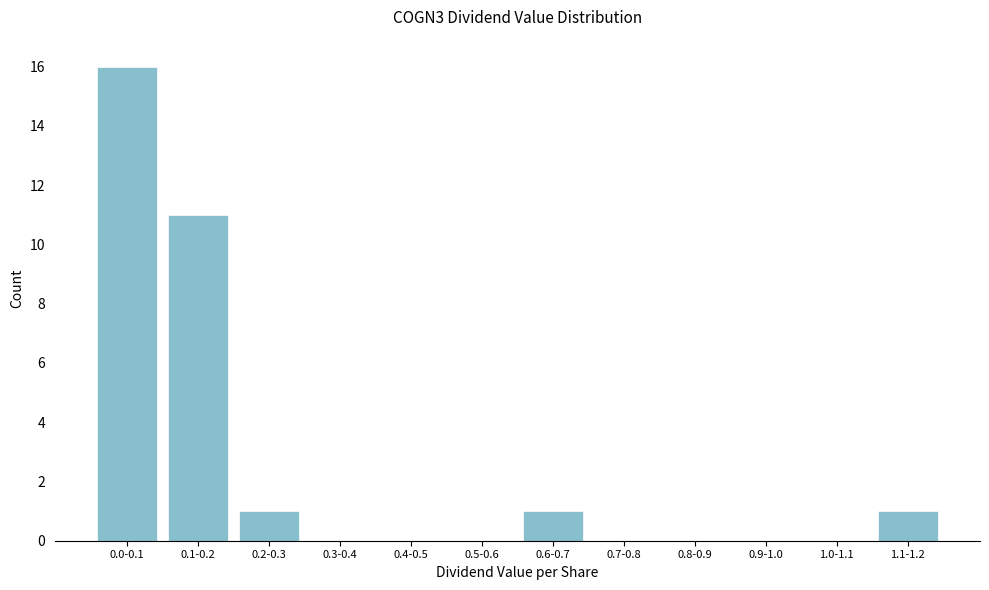

Reading right to left, what are all the values shown in this chart?

1.1-1.2=1	1.0-1.1=0	0.9-1.0=0	0.8-0.9=0	0.7-0.8=0	0.6-0.7=1	0.5-0.6=0	0.4-0.5=0	0.3-0.4=0	0.2-0.3=1	0.1-0.2=11	0.0-0.1=16